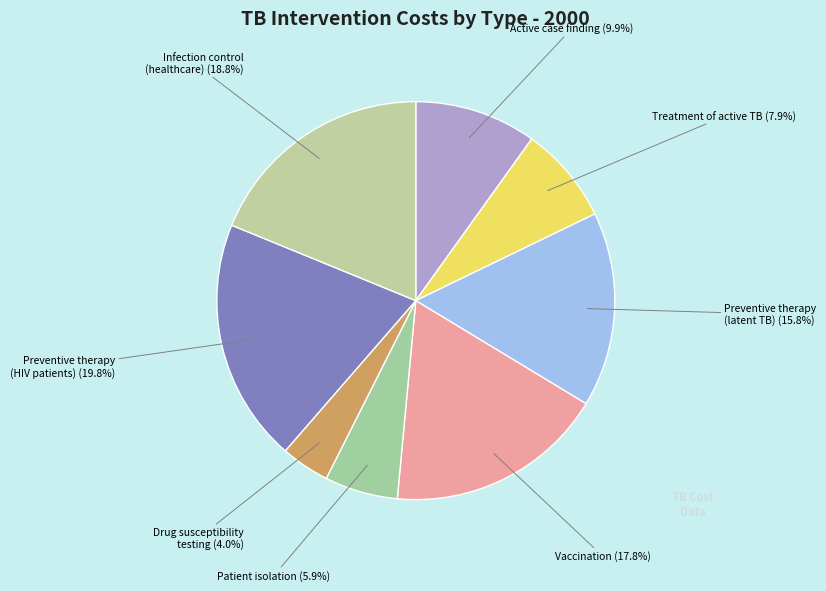

Approximately how many times larger is the value at Vaccination compared to Preventive therapy (HIV patients)?

0.9